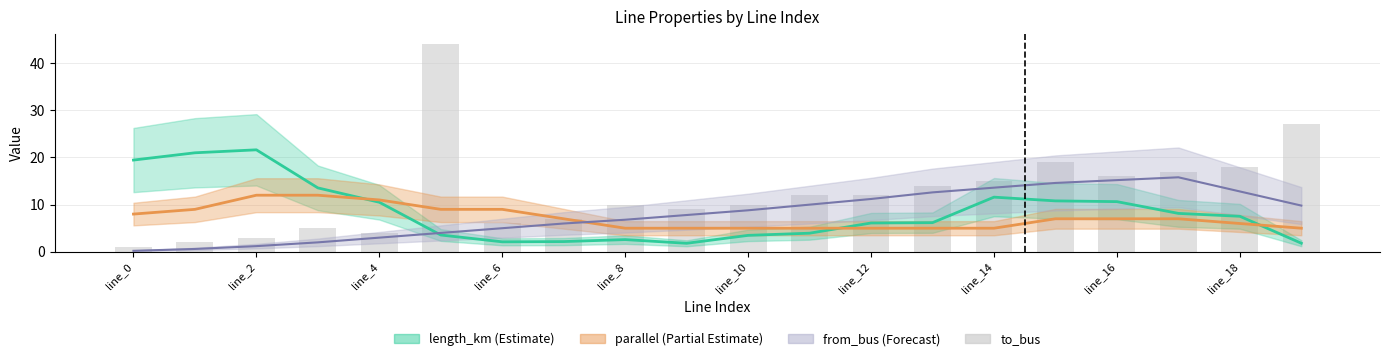

What is the approximate value at line_14?

15